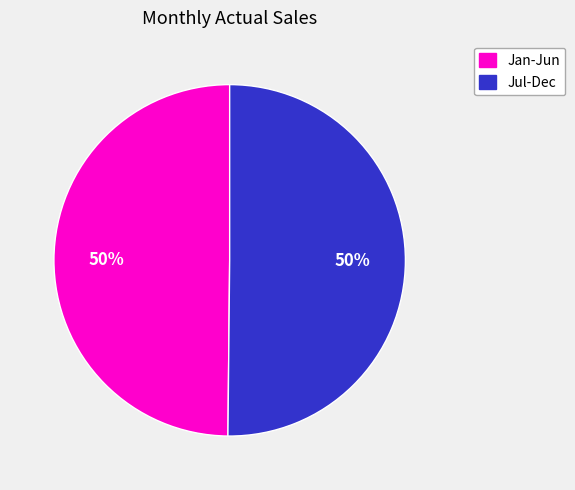

To the nearest percent, what is the average slice percentage?

50%